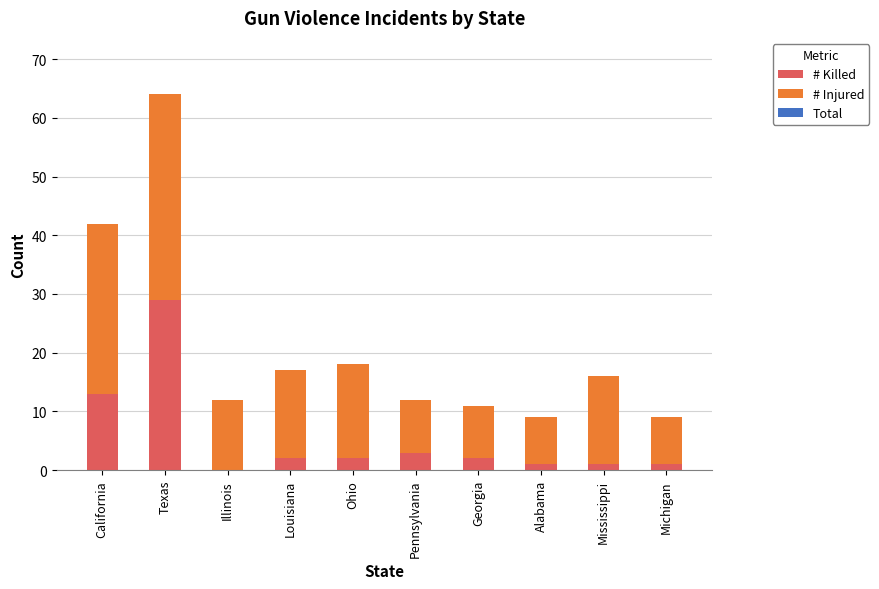

Reading left to right, list the values for the # Killed series.

California=13	Texas=29	Illinois=0	Louisiana=2	Ohio=2	Pennsylvania=3	Georgia=2	Alabama=1	Mississippi=1	Michigan=1